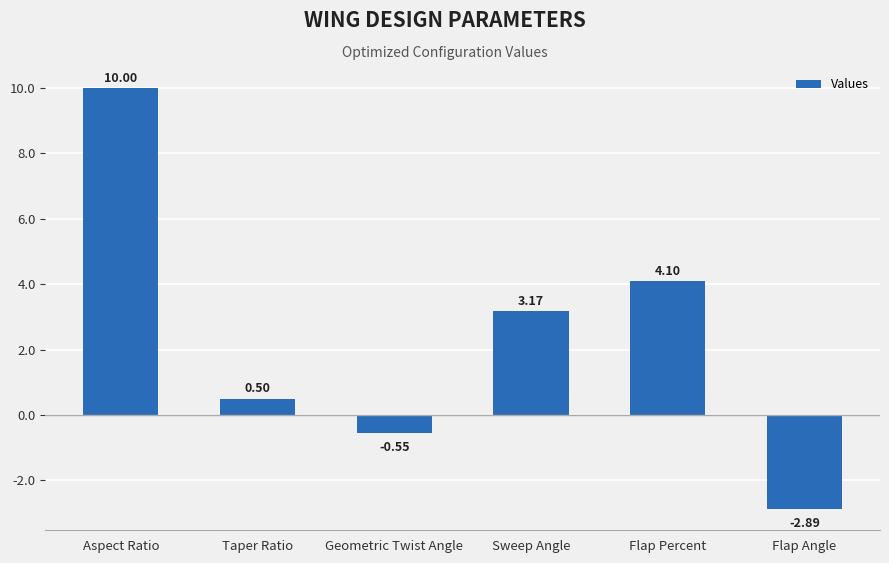

What is the ratio of the value at Taper Ratio to the value at Aspect Ratio?

0.1